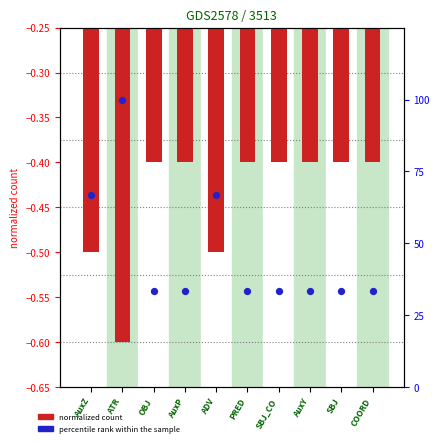

Is the value of percentile rank within the sample at COORD greater than the value of token count (normalized) at ATR?

Yes